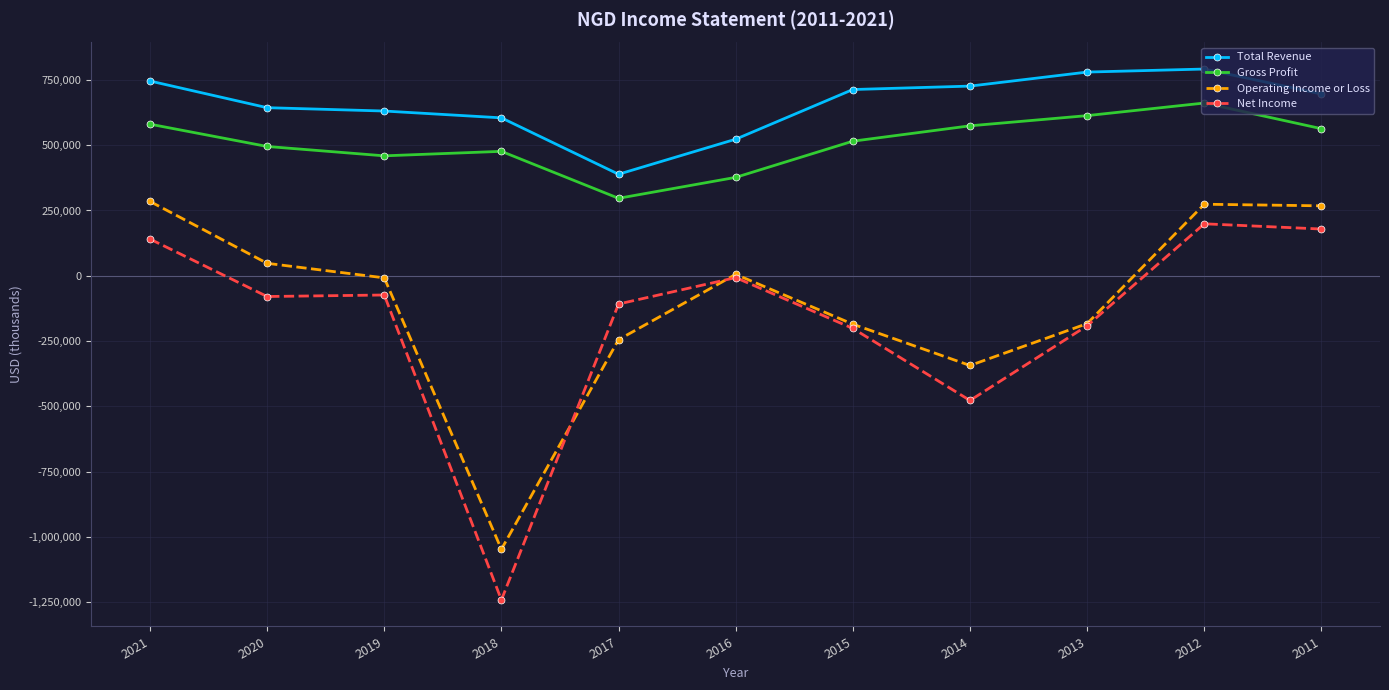

At which category is the sum across all series the highest?

2012